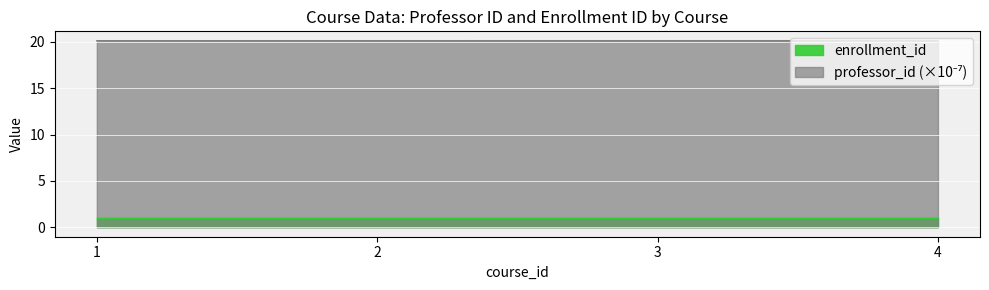

The value at 2 is 13.4. True or false?

False